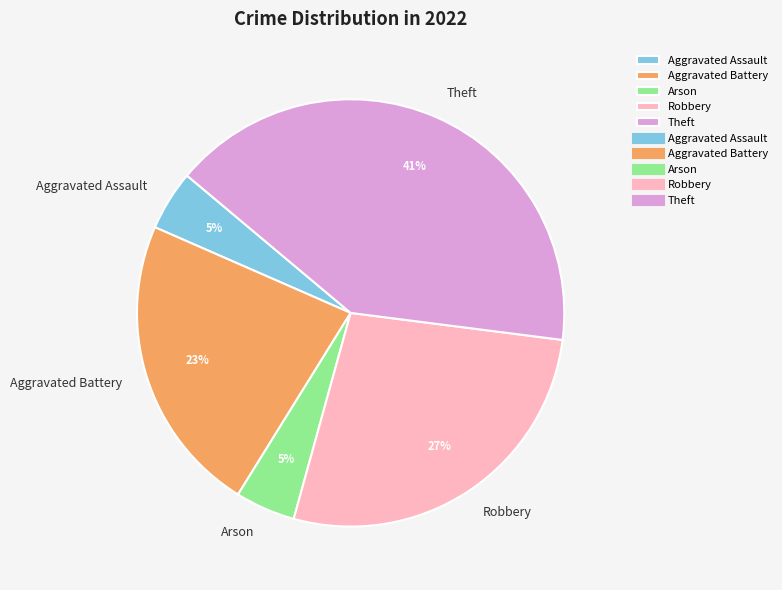

Which slice is the largest?

Theft